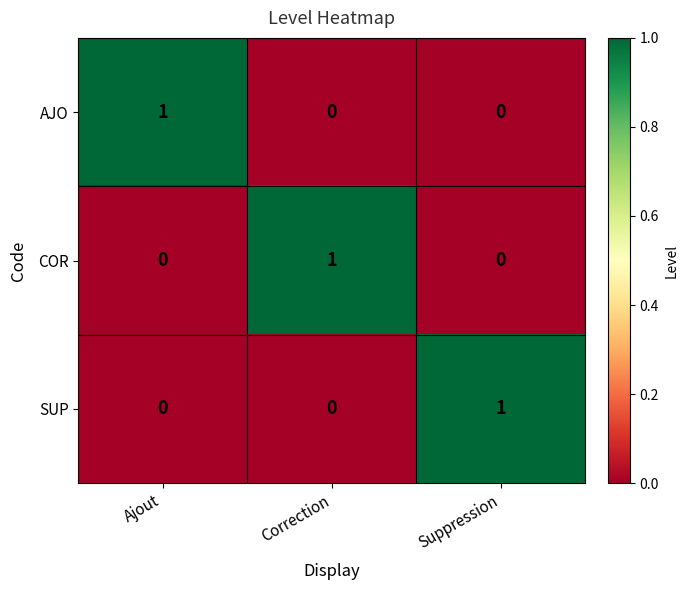

Reading right to left, transcribe all the data shown in this chart.

AJO: 0	0	1
COR: 0	1	0
SUP: 1	0	0